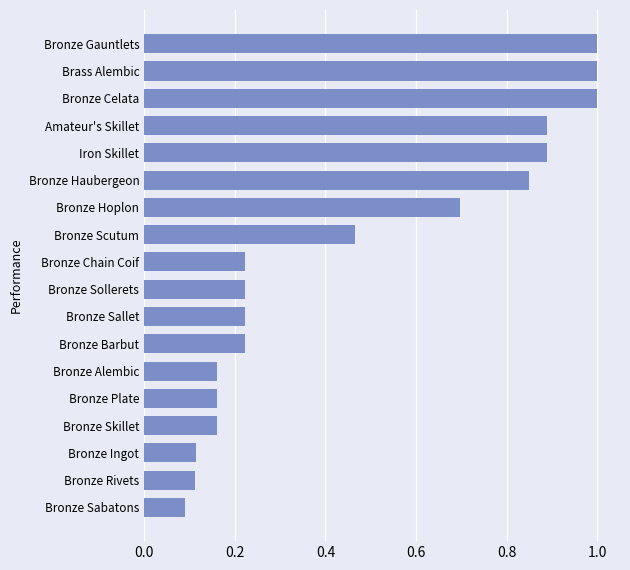

What value does the data have at Bronze Gauntlets?

1.0